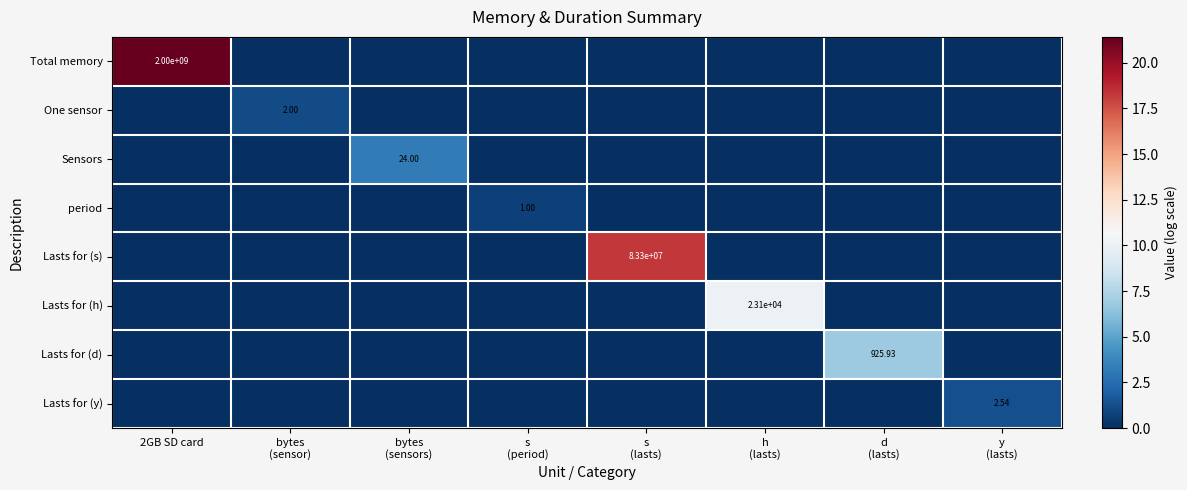

What is the greatest value displayed?

21.4